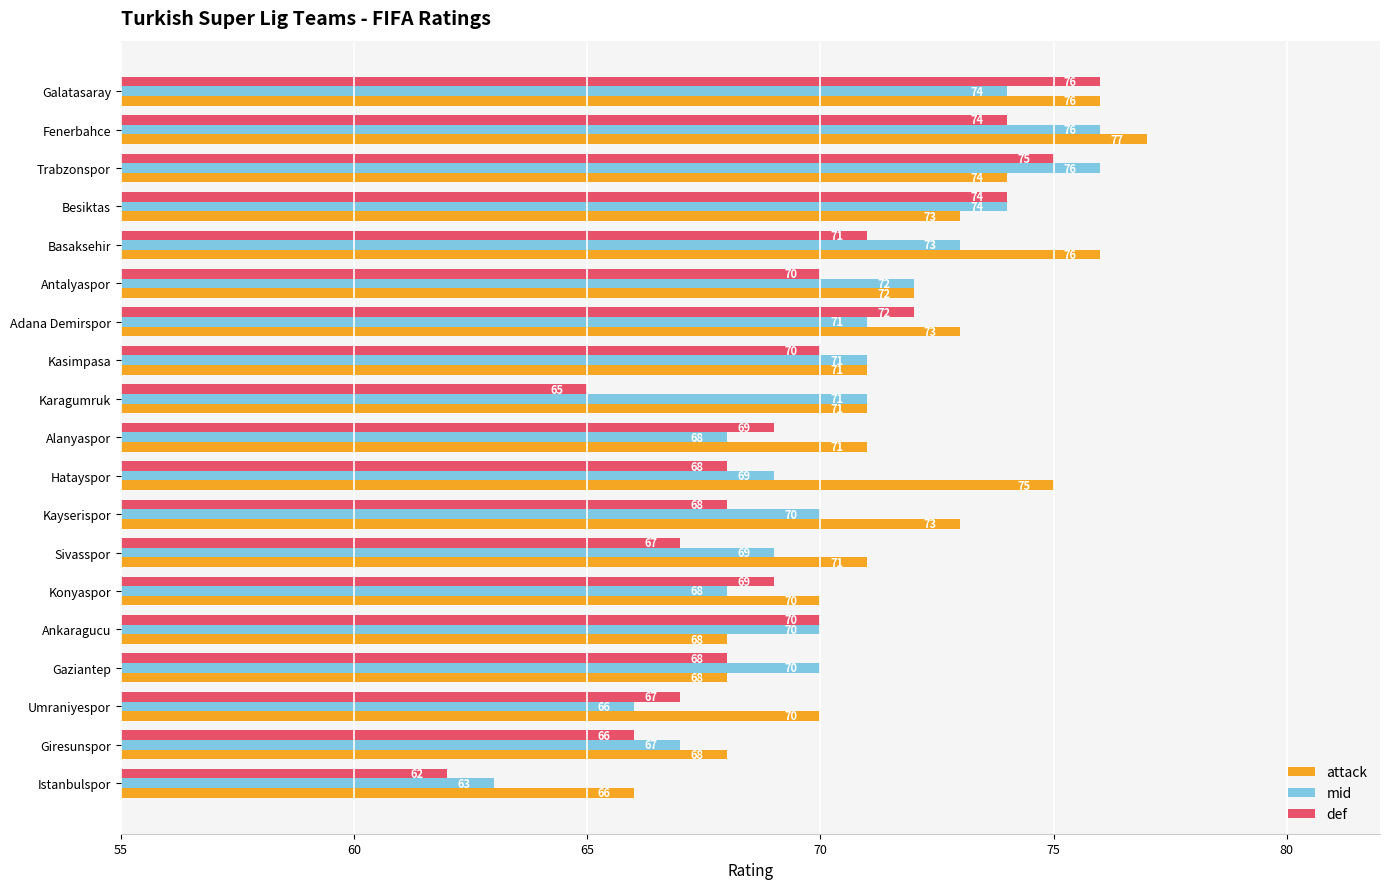

Which series has the widest spread of values?

def